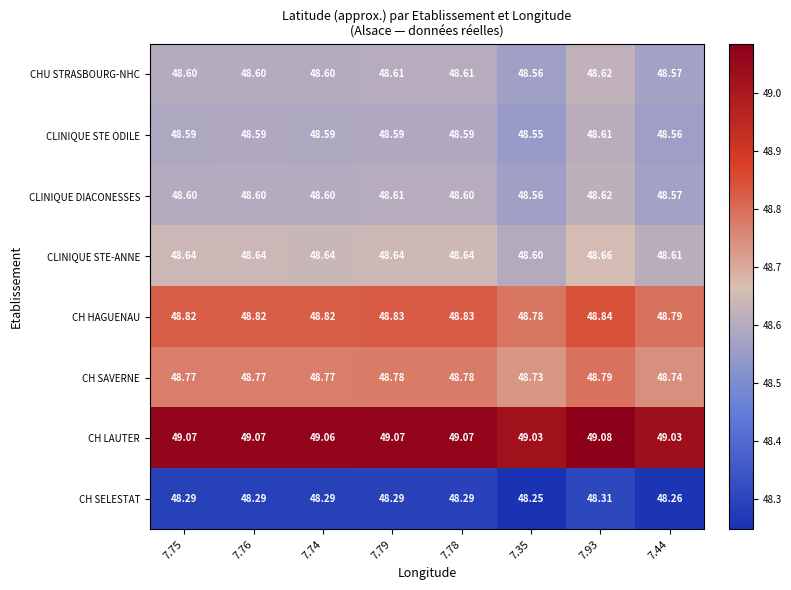

What is the difference between the highest and lowest values at 7.35?

0.8